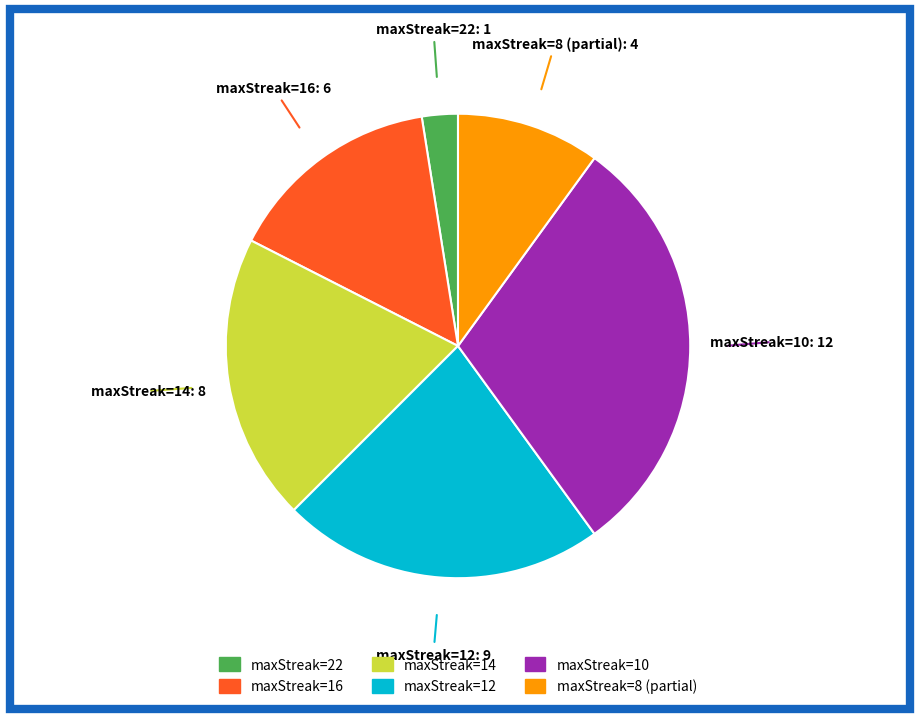

How many segments does this pie chart have?

6